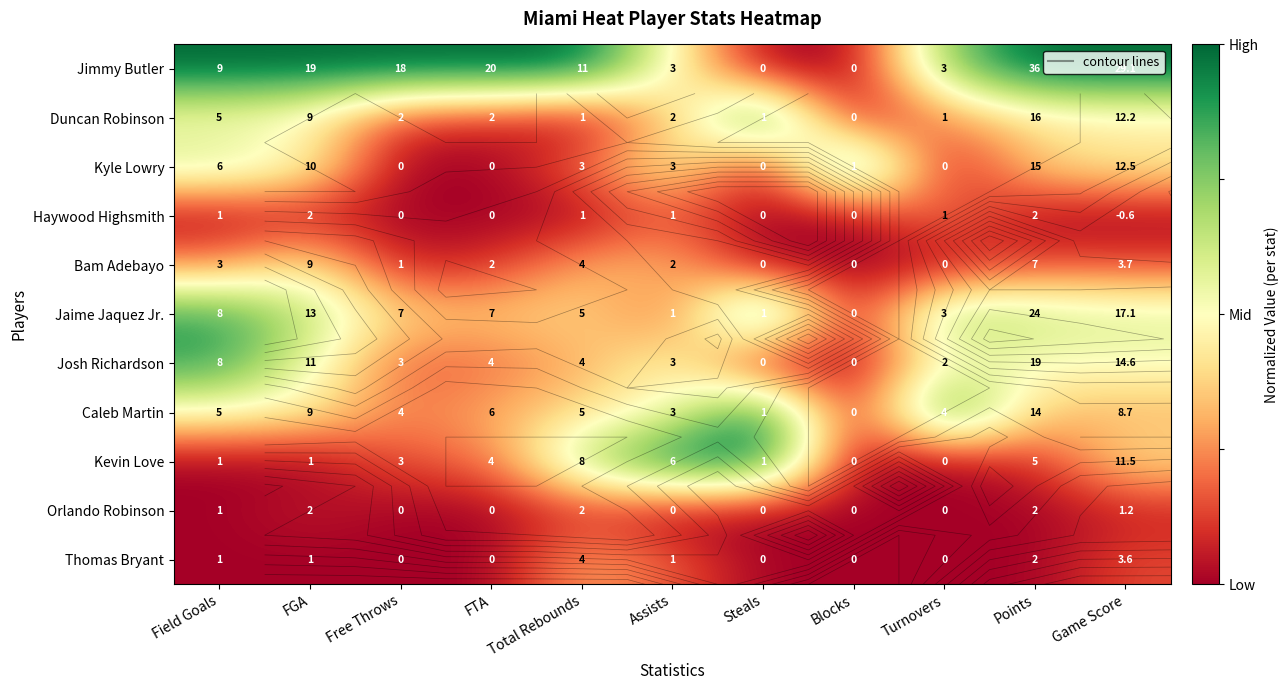

Between Points and Game Score, which is larger?

Points